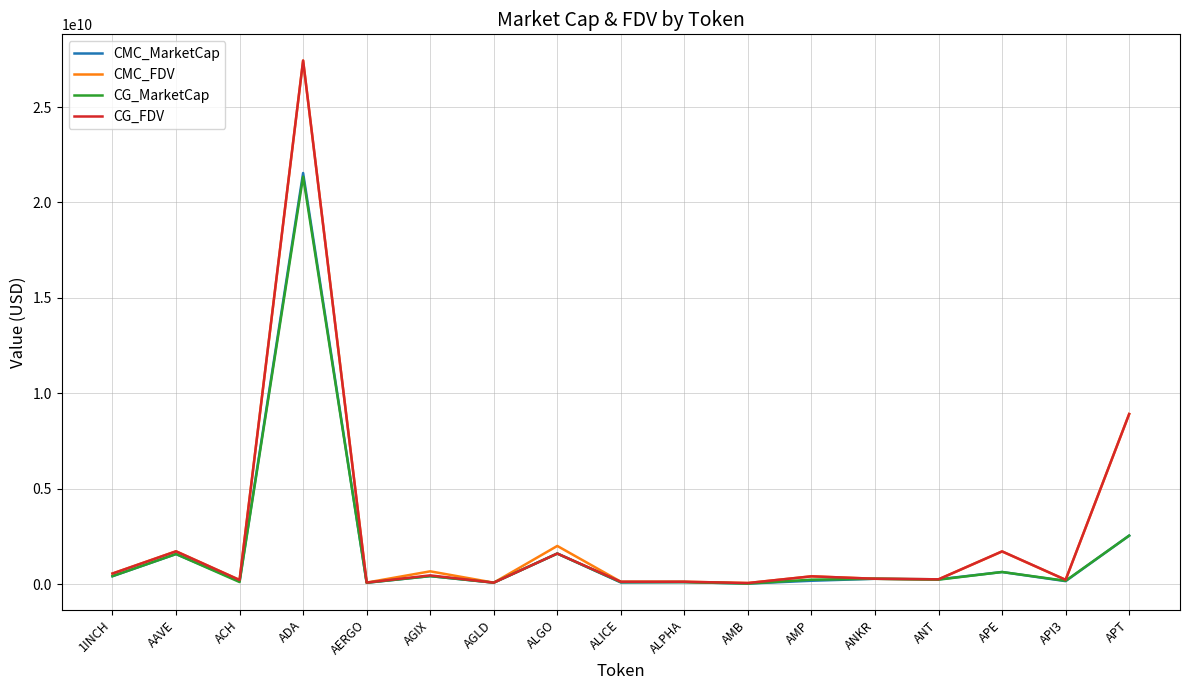

What is the difference between the maximum and second lowest values in the CMC_MarketCap series?

21474163170.3